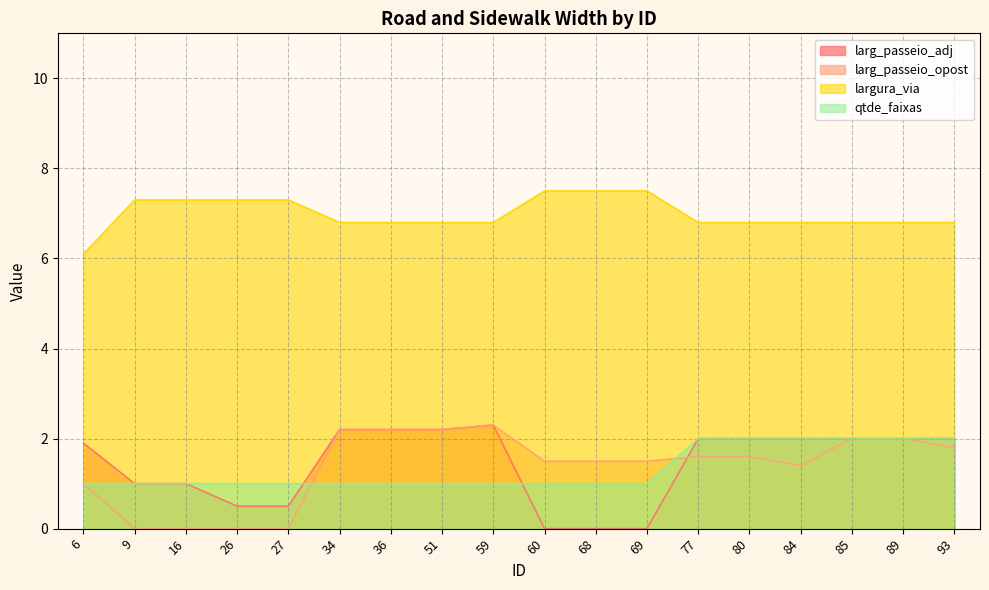

What are all the series names shown in the legend?

larg_passeio_adj, larg_passeio_opost, largura_via, qtde_faixas